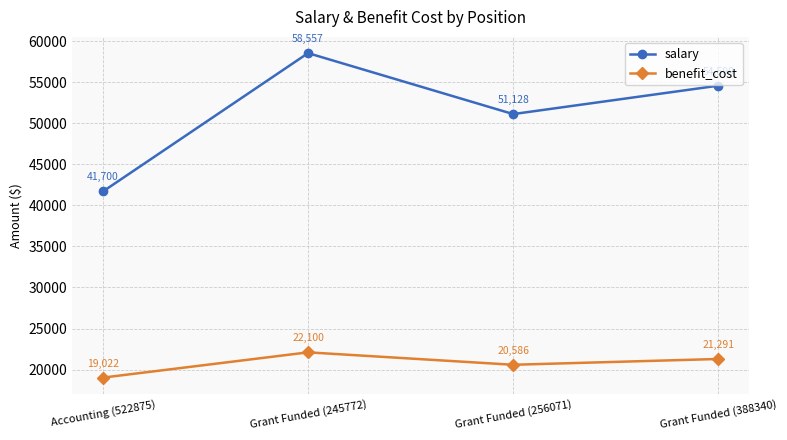

Rank the series by their average value, from highest to lowest.

salary, benefit_cost